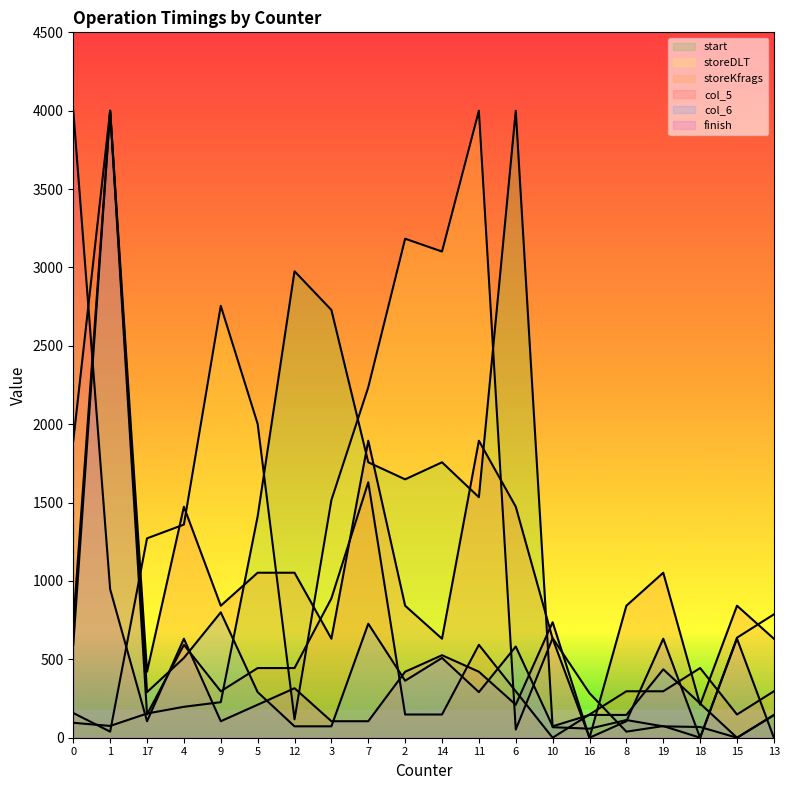

Reading left to right, transcribe all the data shown in this chart.

start: 0=95.3	1=75.2	17=154.4	4=197.3	9=226.8	5=1412.1	12=2975.8	3=2728.9	7=1757.0	2=1648.3	14=1757.0	11=1534.2	6=4000.0	10=67.1	16=57.7	8=112.8	19=72.5	18=68.5	15=0.0	13=143.6
storeDLT: 0=157.7	1=38.7	17=1271.8	4=1359.6	9=2754.9	5=2002.2	12=117.5	3=1515.8	7=2235.8	2=3183.3	14=3101.5	11=4000.0	6=52.1	10=635.2	16=284.1	8=38.7	19=74.4	18=0.0	15=638.2	13=786.9
storeKfrags: 0=592.6	1=4000.0	17=148.1	4=592.6	9=296.3	5=444.4	12=444.4	3=888.9	7=1629.6	2=148.1	14=148.1	11=592.6	6=296.3	10=0.0	16=148.1	8=296.3	19=296.3	18=444.4	15=148.1	13=296.3
col_5: 0=1894.7	1=4000.0	17=421.1	4=1473.7	9=842.1	5=1052.6	12=1052.6	3=631.6	7=1894.7	2=842.1	14=631.6	11=1894.7	6=1473.7	10=631.6	16=0.0	8=842.1	19=1052.6	18=210.5	15=842.1	13=631.6
col_6: 0=727.3	1=4000.0	17=290.9	4=509.1	9=800.0	5=290.9	12=72.7	3=72.7	7=727.3	2=363.6	14=509.1	11=290.9	6=581.8	10=72.7	16=145.5	8=145.5	19=436.4	18=218.2	15=0.0	13=145.5
finish: 0=4000.0	1=947.4	17=105.3	4=631.6	9=105.3	5=210.5	12=315.8	3=105.3	7=105.3	2=421.1	14=526.3	11=421.1	6=210.5	10=736.8	16=0.0	8=105.3	19=631.6	18=0.0	15=631.6	13=0.0